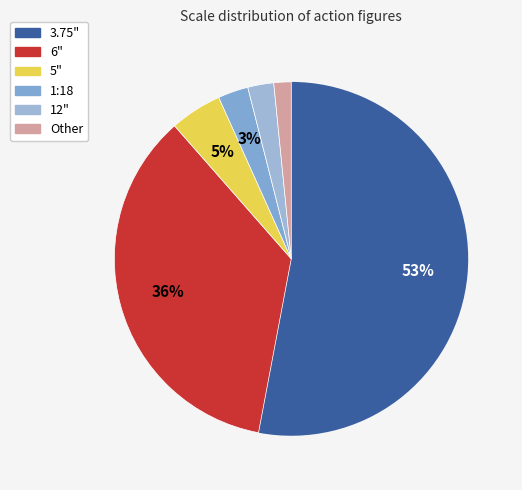

To the nearest percent, what portion does 12" represent?

2%